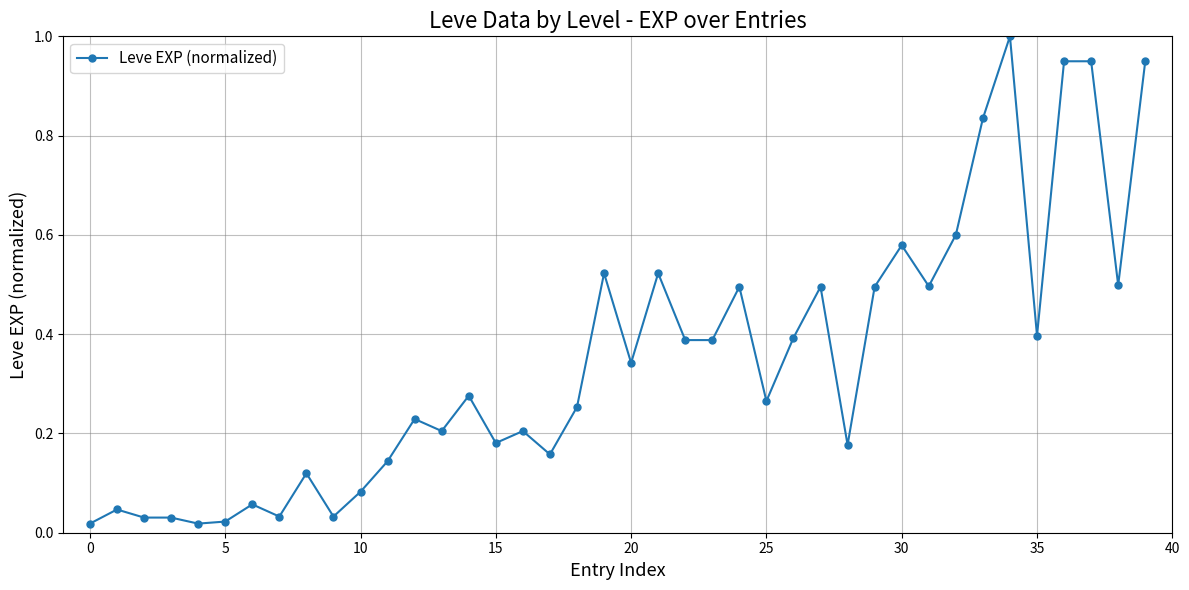

How many data points does each series have?

40